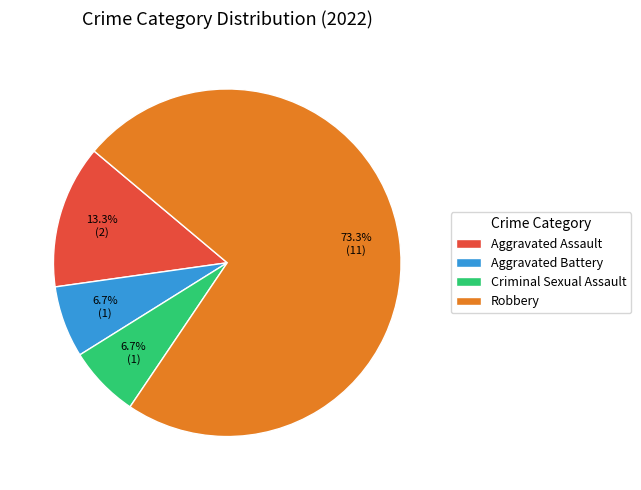

What portion of the pie excludes Aggravated Assault?

86.7%